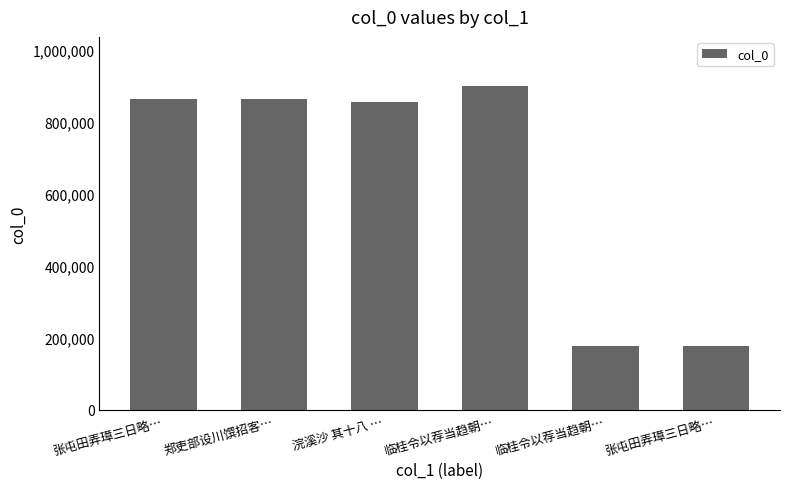

What is the change in value from 浣溪沙 其十八 … to 张屯田弄璋三日略…?

-677498